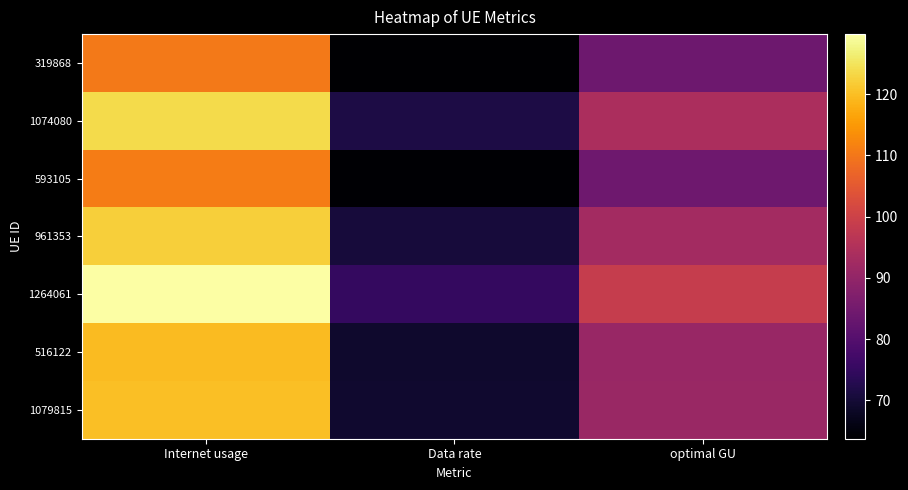

List the series in order of their peak value, highest first.

1264061, 1074080, 961353, 1079815, 516122, 593105, 319868